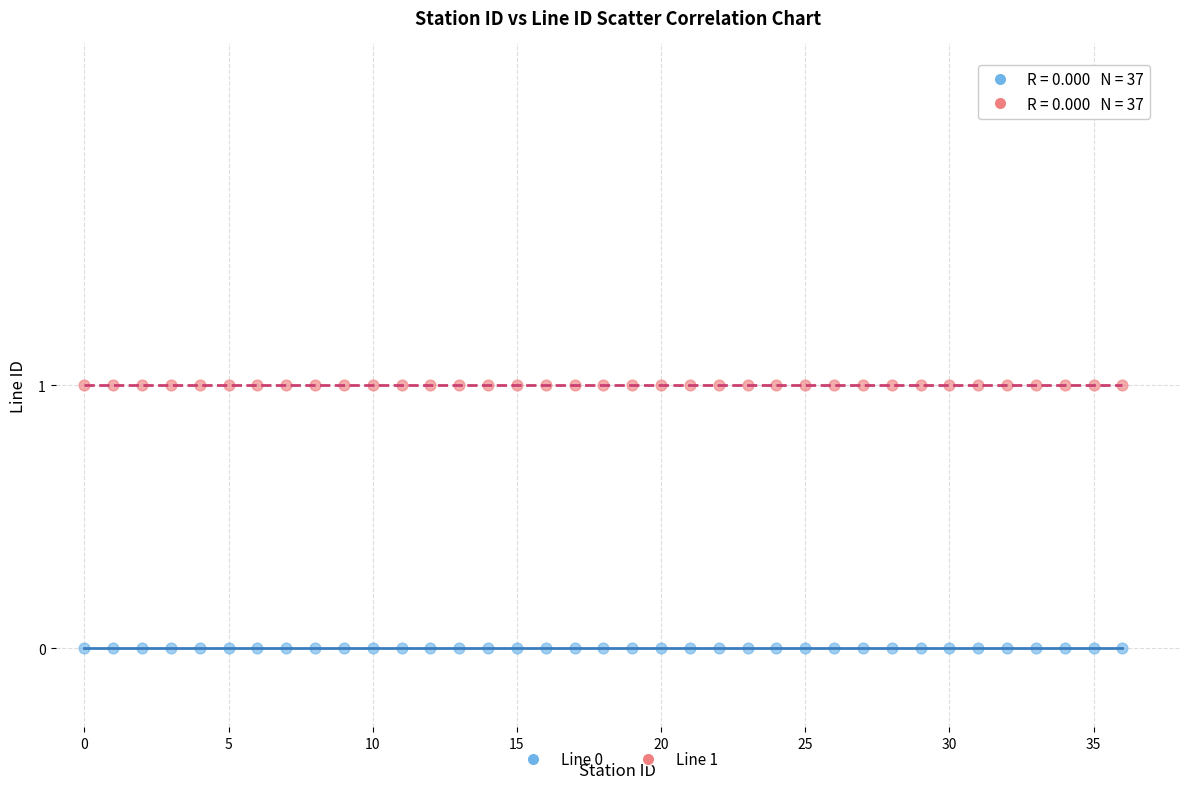

Which series contains the highest Y value?

Line 1